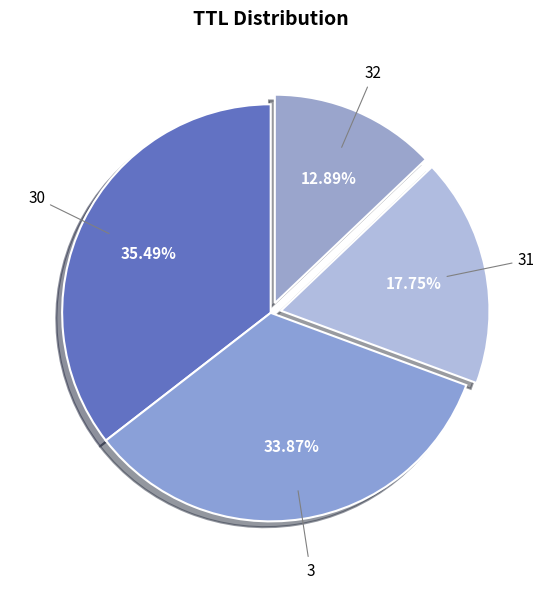

How many segments does this pie chart have?

4